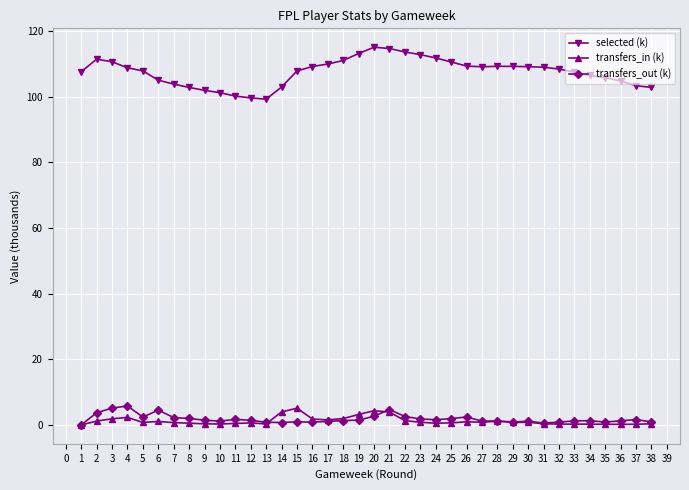

How many data points does each series have?

38